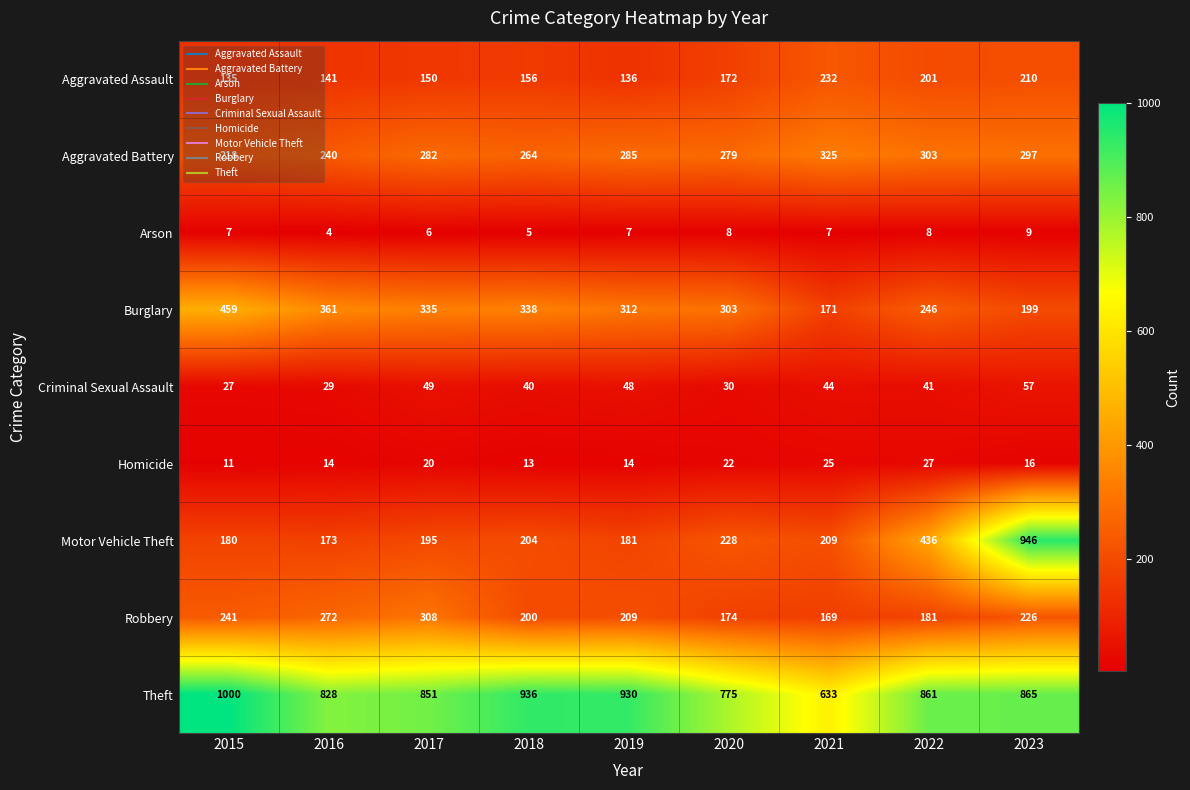

Which series has the widest spread of values?

Motor Vehicle Theft